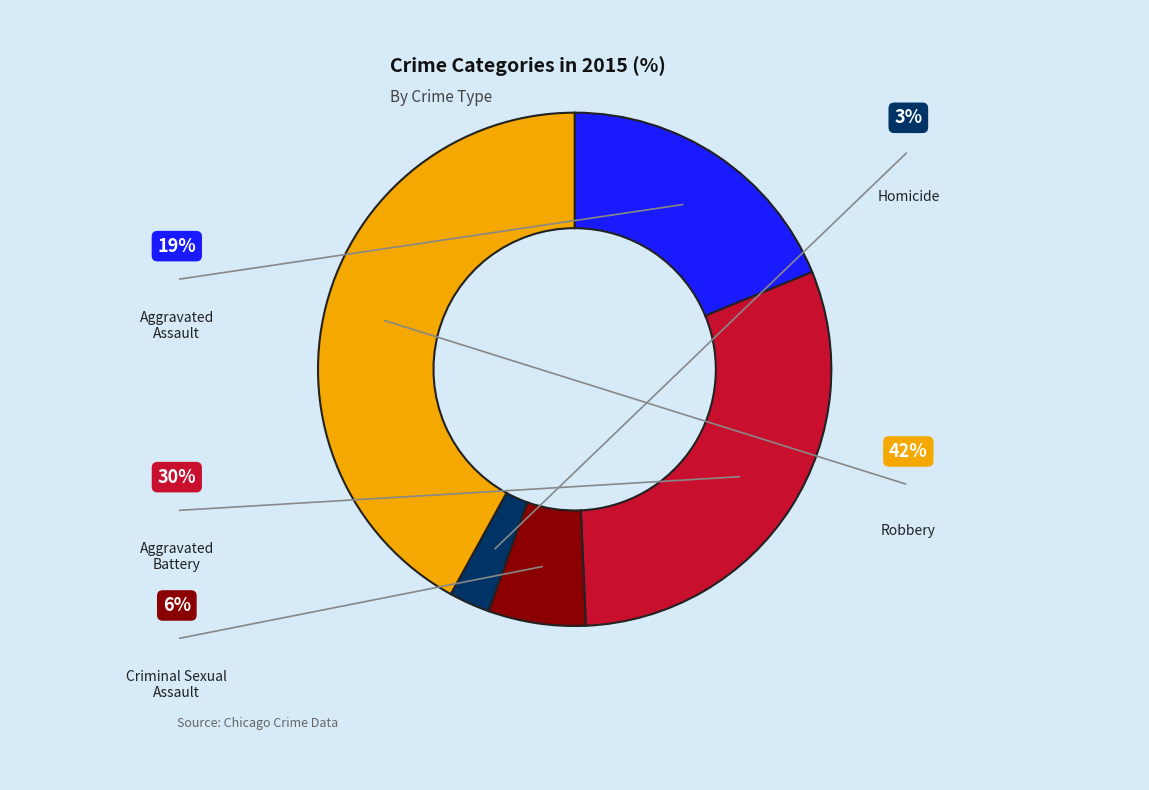

To the nearest percent, what is the difference between the Robbery and Homicide slice percentages?

39%